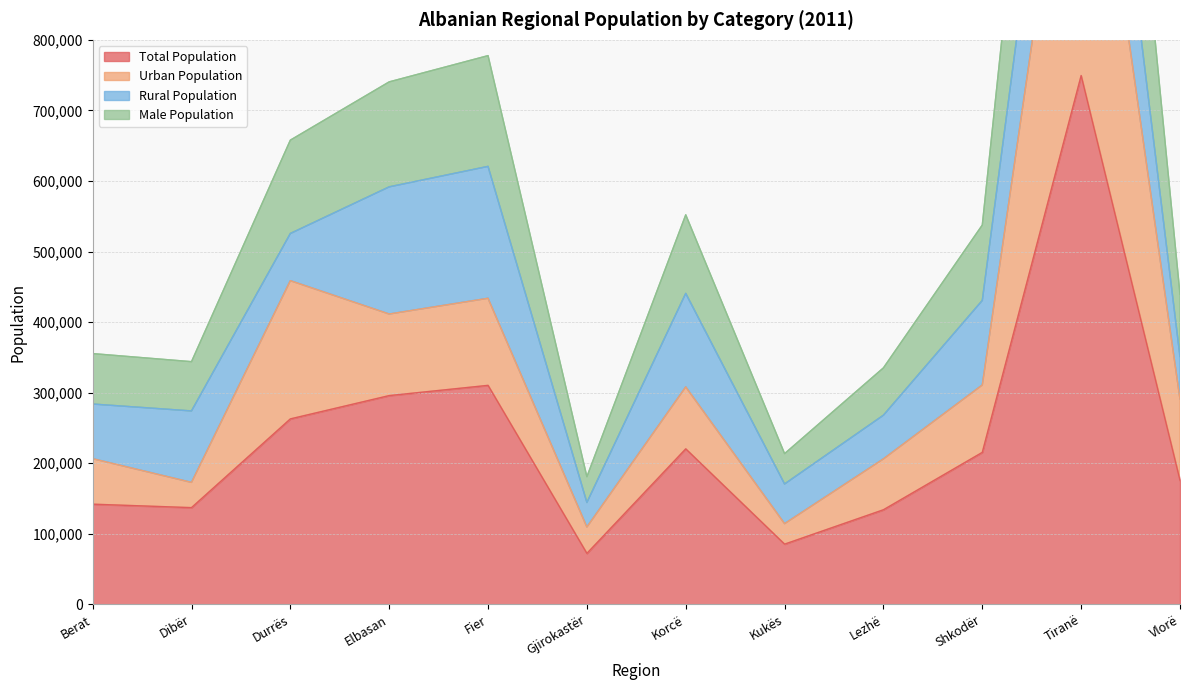

What is the minimum value for Total Population?

72176